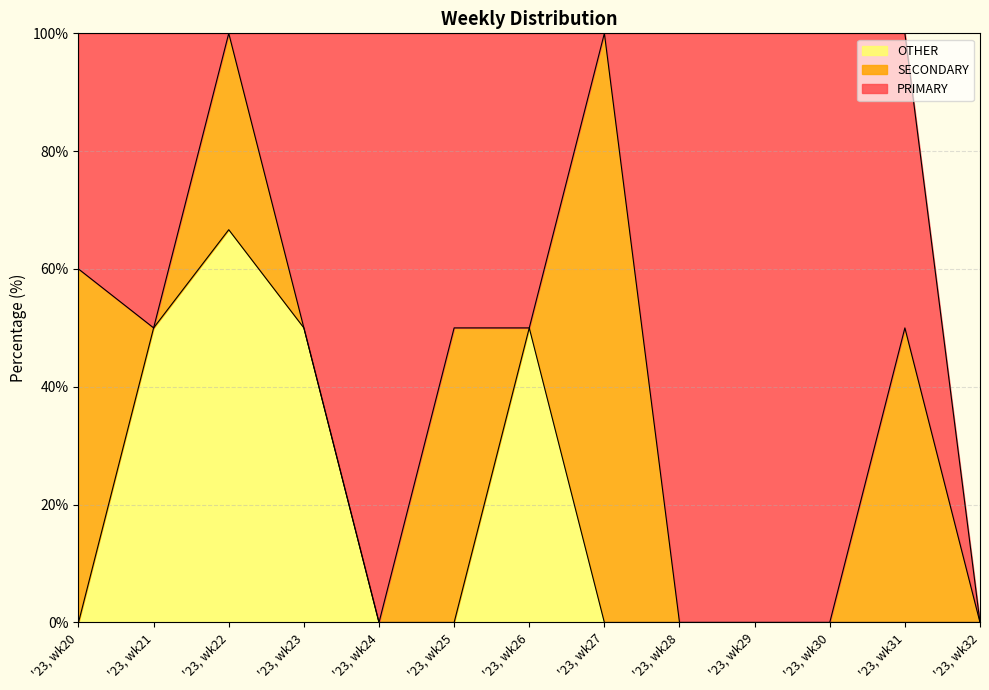

What is the spread (max minus min) of values at '23, wk30?

100.0